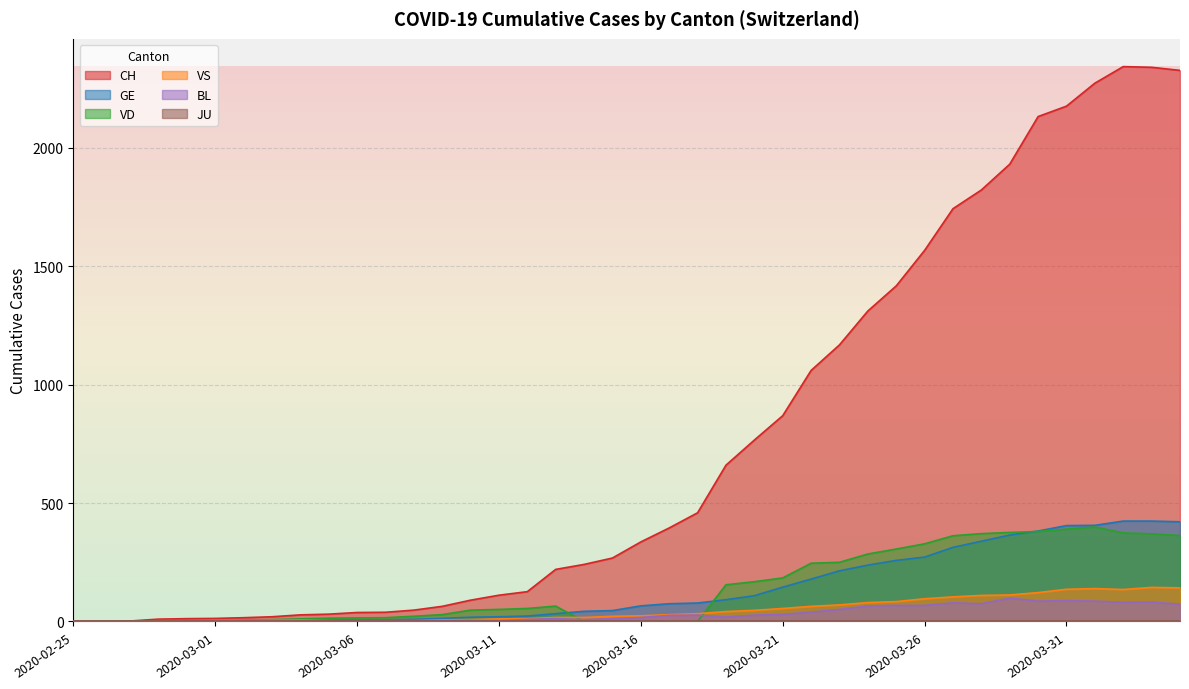

How many distinct data groups are displayed?

6